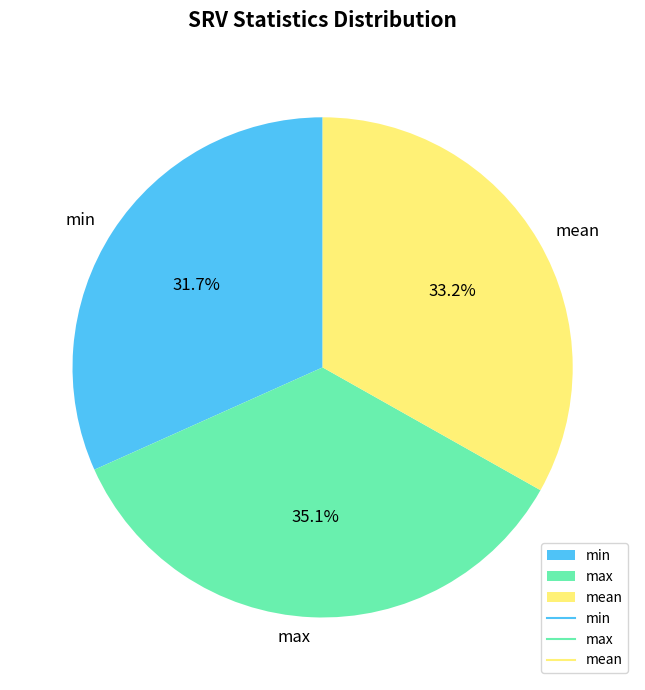

True or false: min accounts for 25% of the total.

False